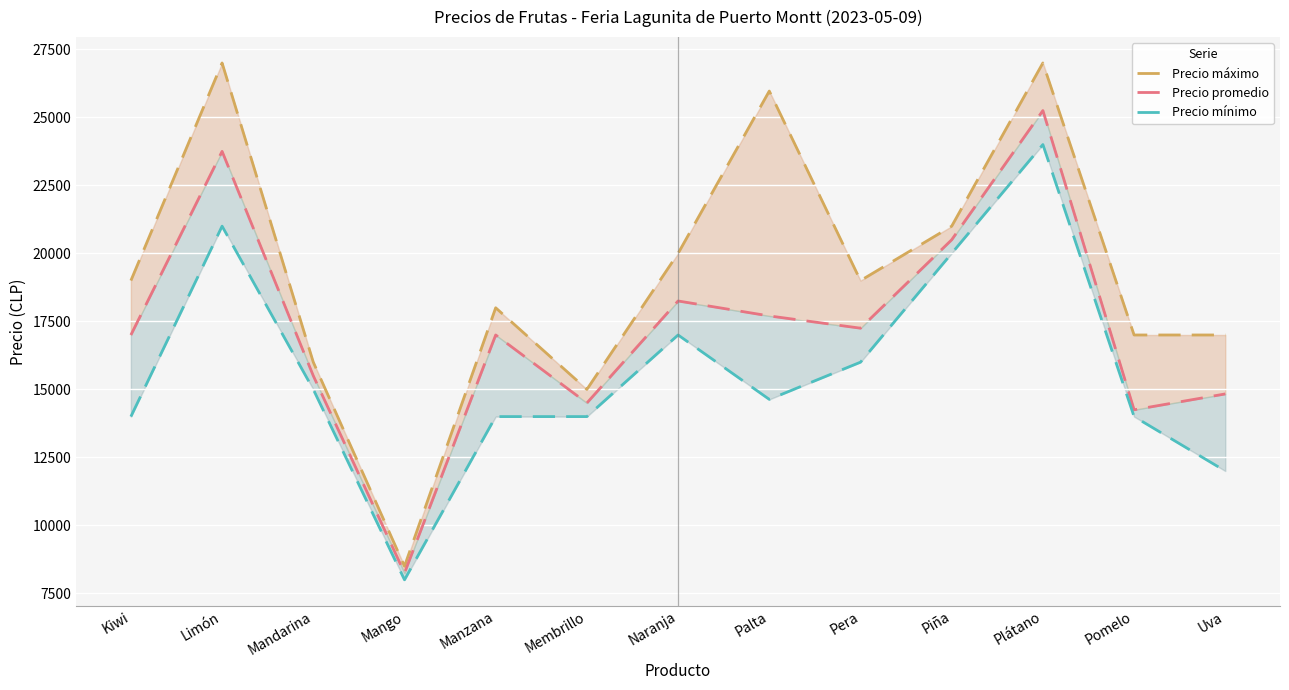

What is the label of the 9th point from the right?

Manzana